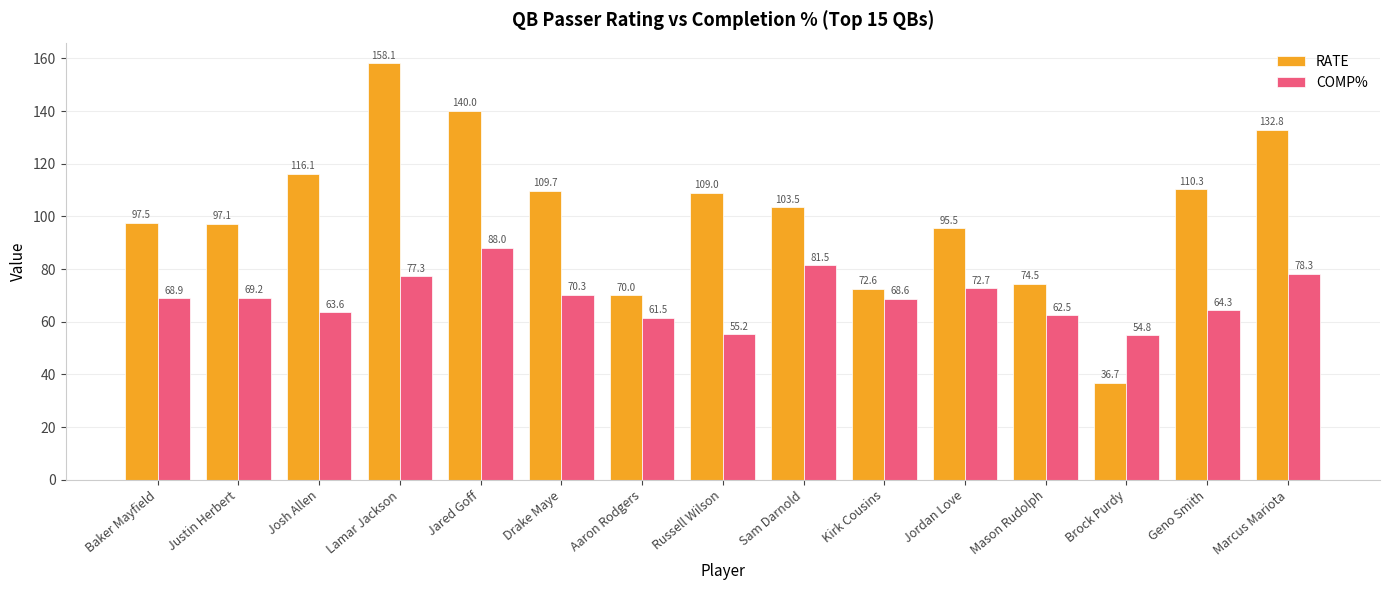

What is the sum of the COMP% values at Brock Purdy and Jared Goff?

142.8